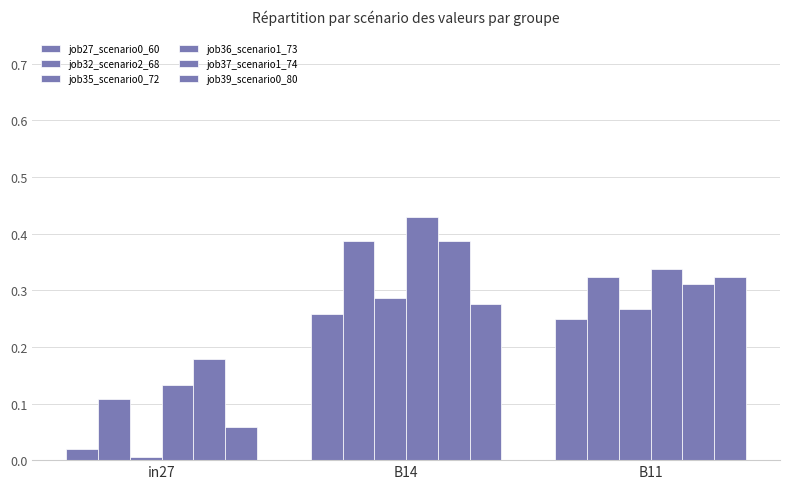

At which label is job32_scenario2_68 closest to 0?

in27